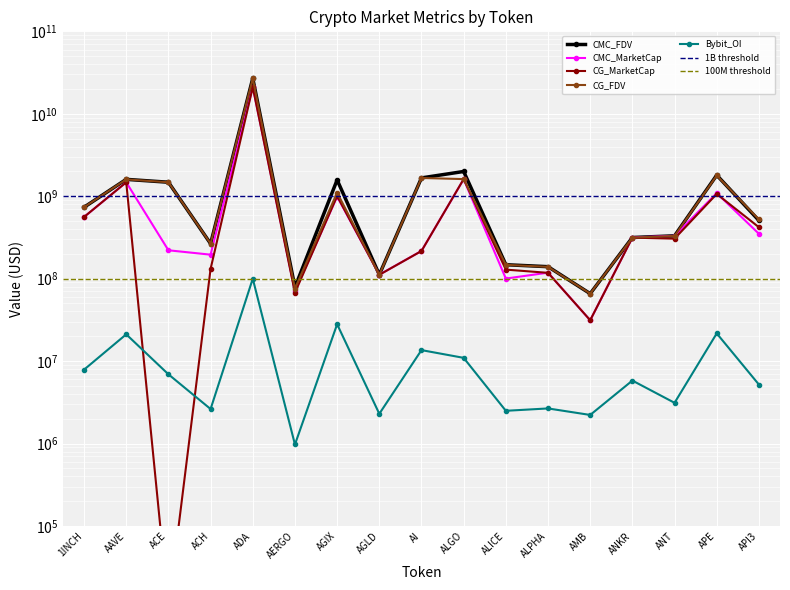

At which category is the sum across all series the highest?

ADA